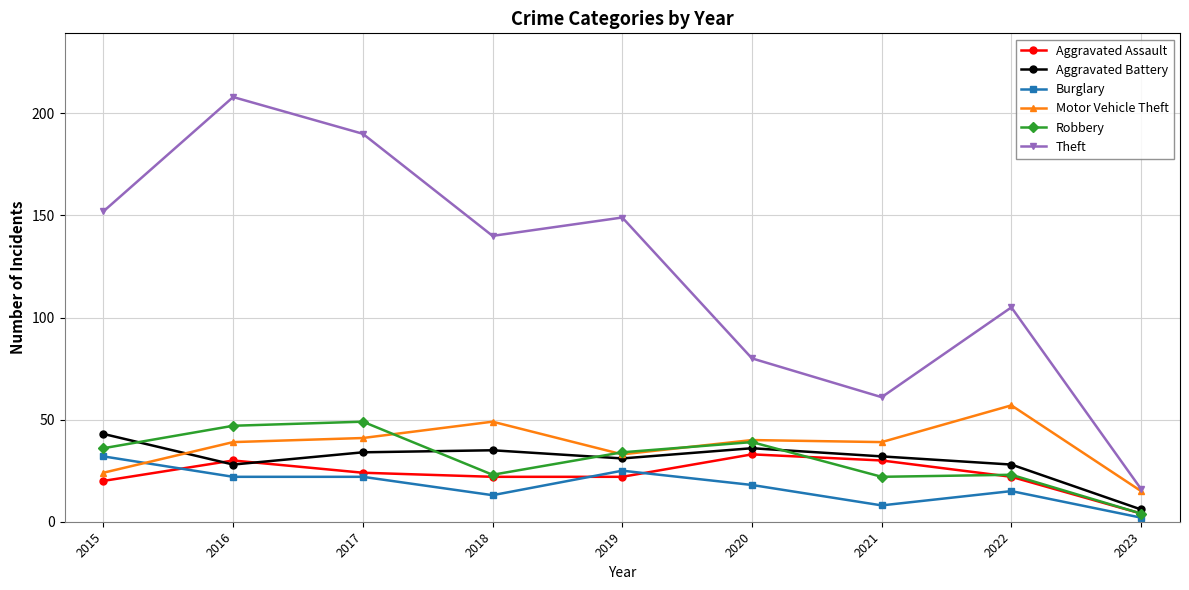

The Aggravated Battery series shows 28 at 2022. True or false?

True